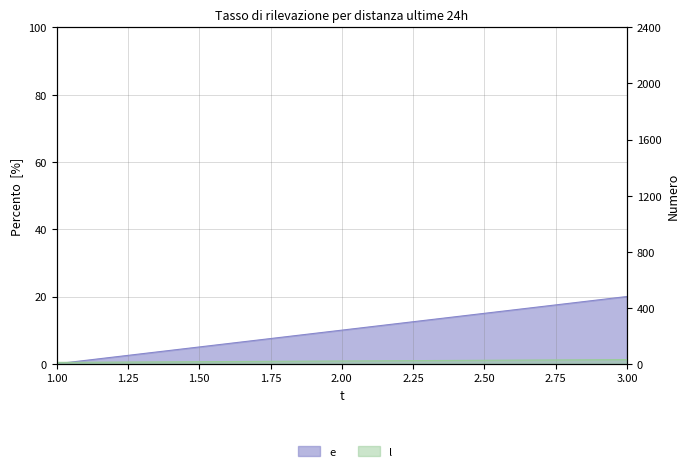

What is the total value across all series at 2?

30